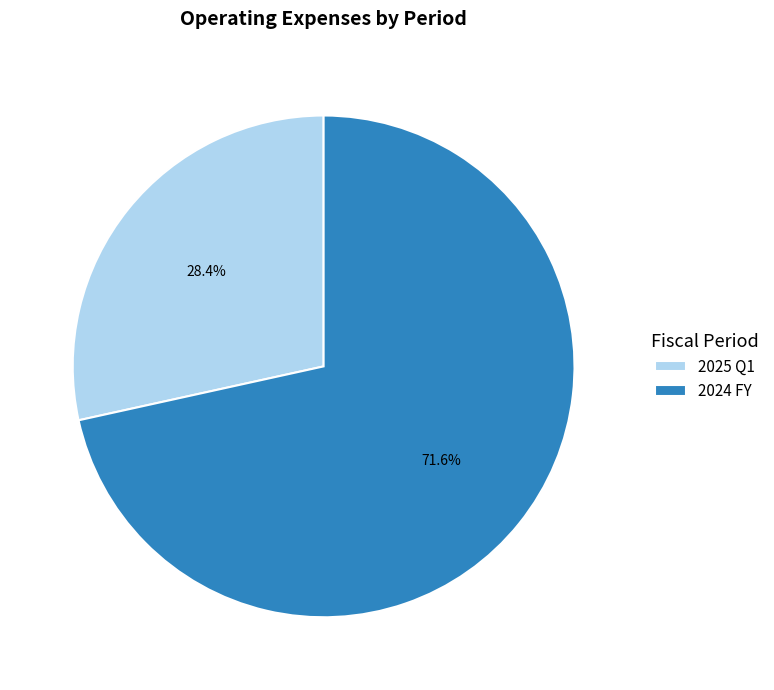

Does 2025 Q1 represent more than half of the total?

No